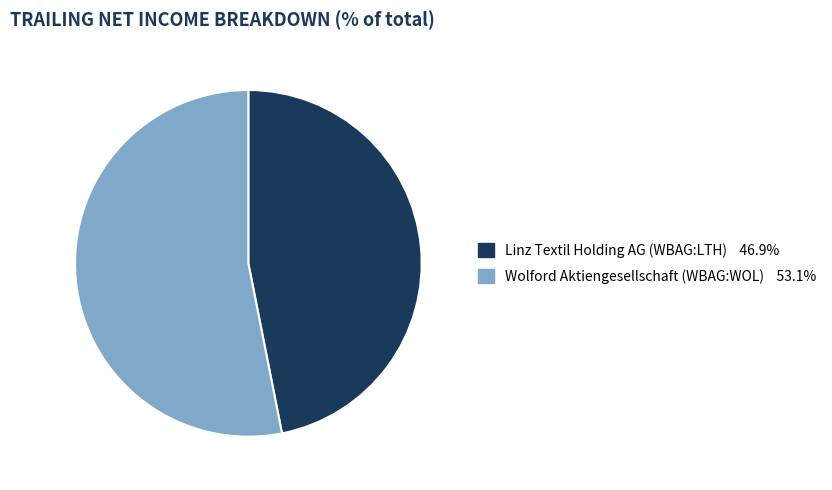

Count the number of slices in the pie.

2